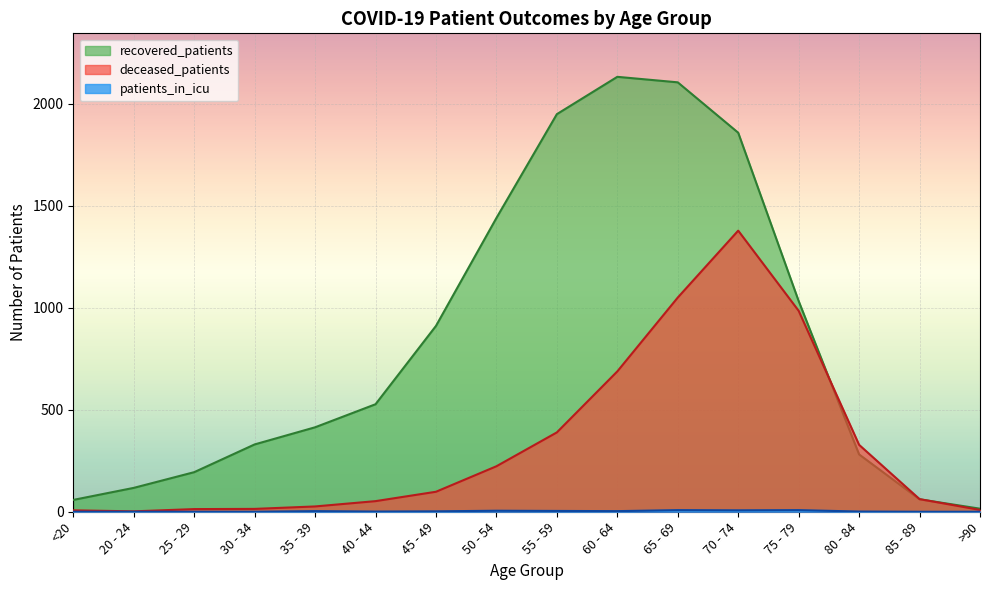

What is the greatest value displayed?

2132